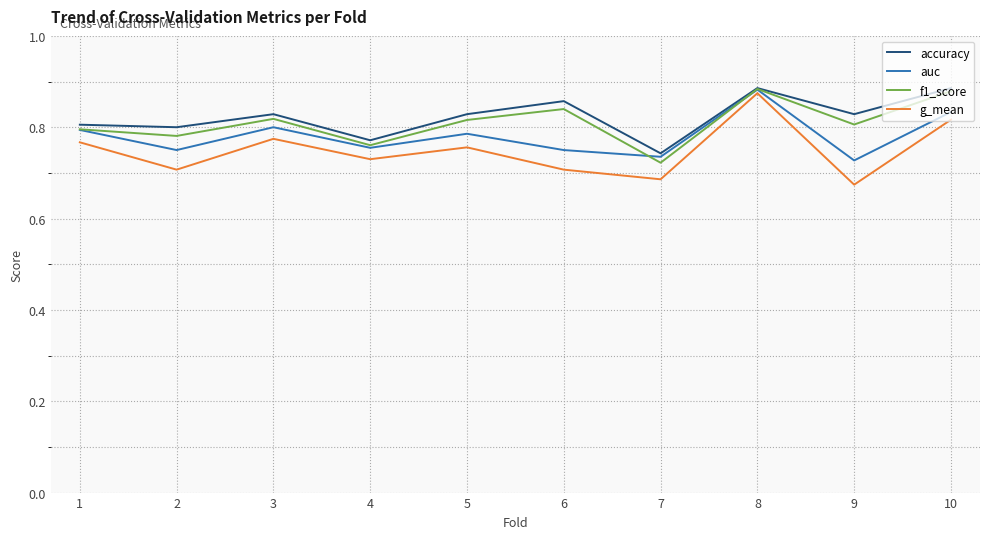

At which label does auc reach its peak?

8